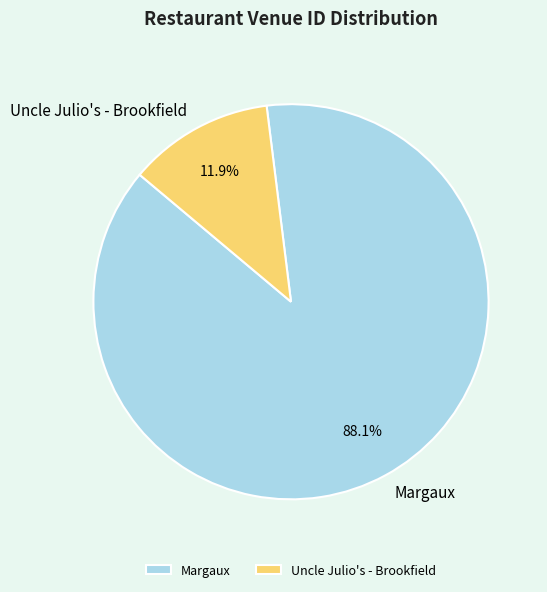

The Uncle Julio's - Brookfield slice represents 17% of the pie. True or false?

False